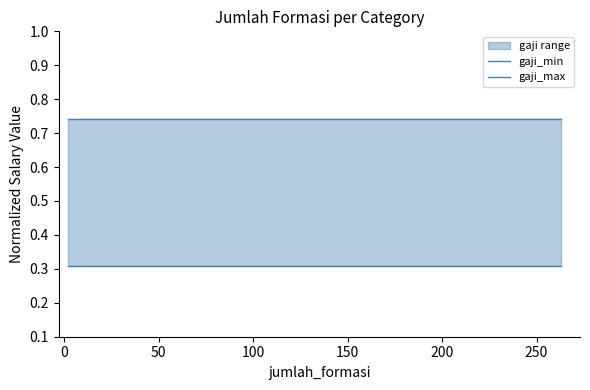

Which series has the widest spread of values?

gaji_min